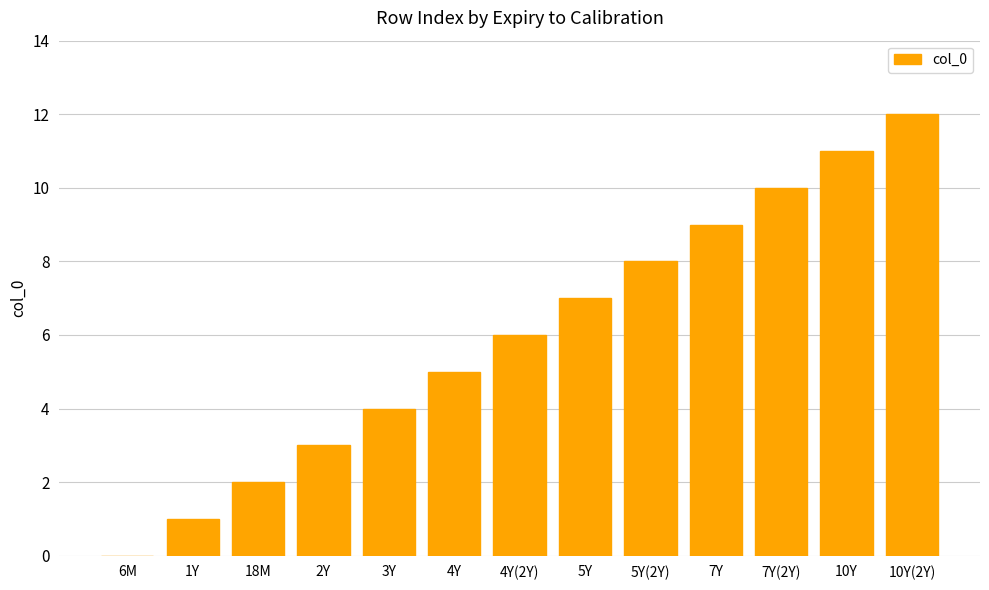

What is the maximum value shown in the chart?

12